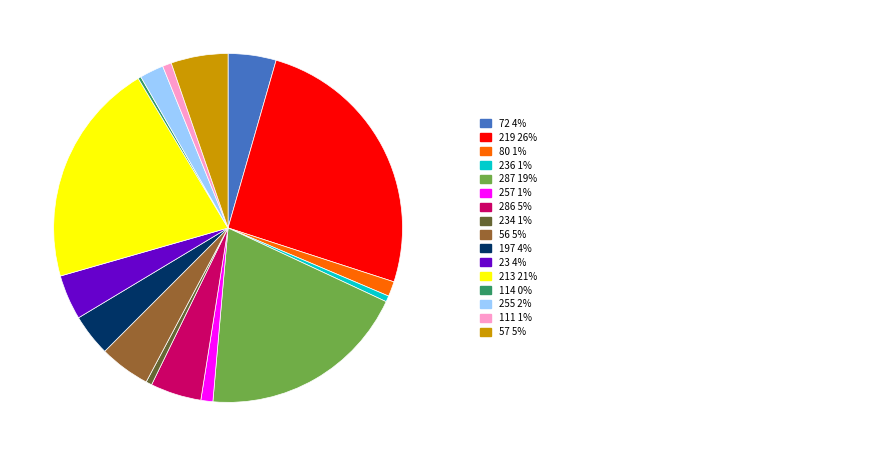

Does any single category account for the majority?

No